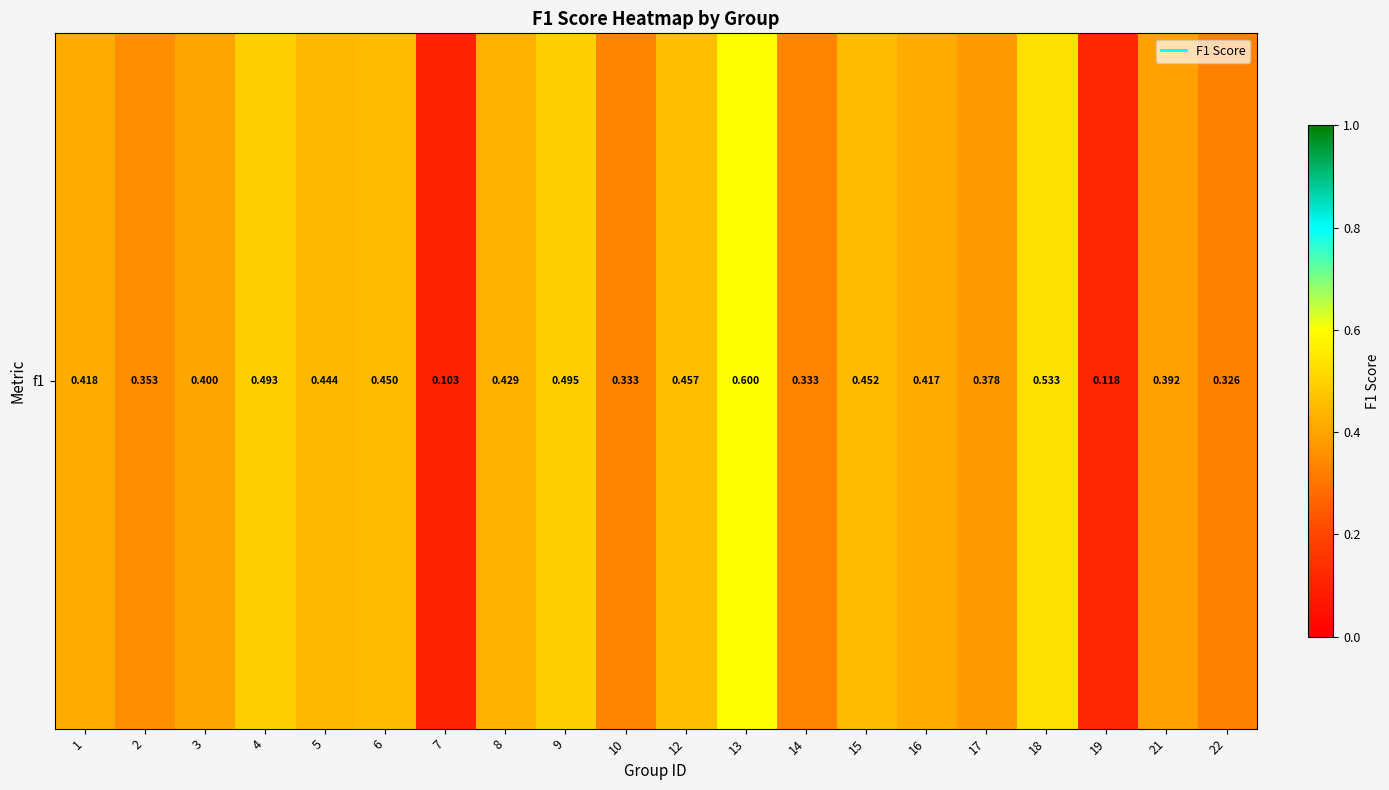

Which label corresponds to the largest value in the chart?

13